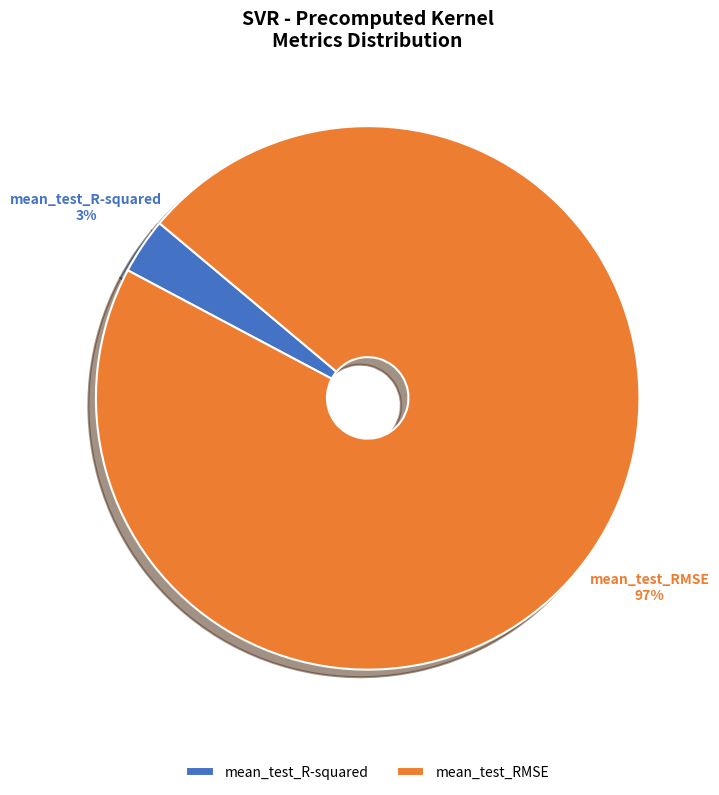

To the nearest percent, what portion does mean_test_R-squared represent?

3%